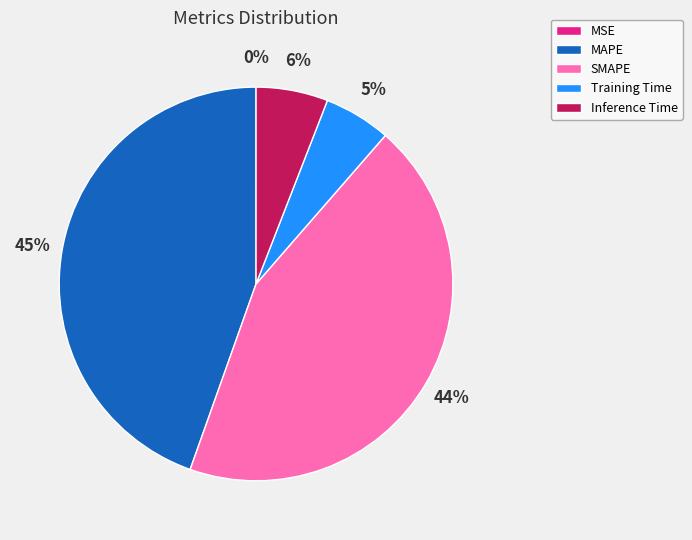

Which slice is the largest?

MAPE